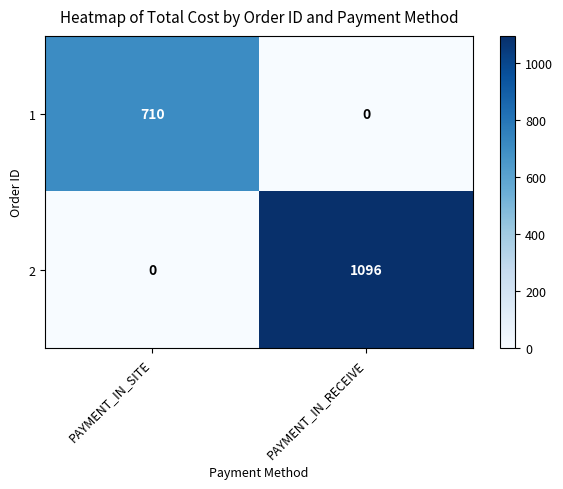

What is the sum of the 1 values at PAYMENT_IN_SITE and PAYMENT_IN_RECEIVE?

710